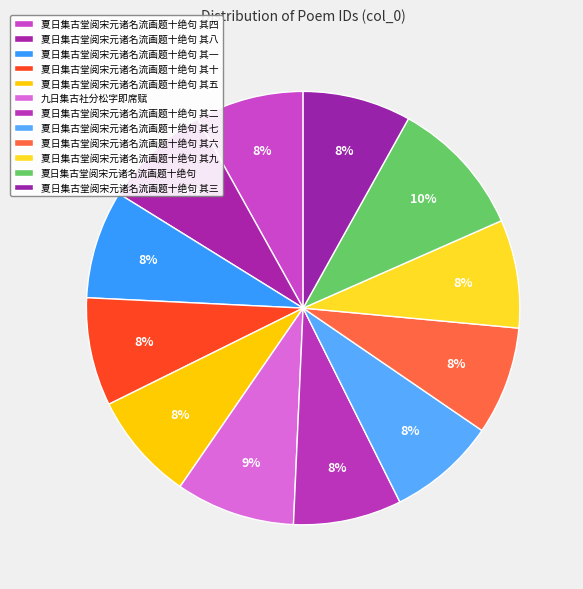

Rank the categories by value from lowest to highest.

夏日集古堂阅宋元诸名流画题十绝句 其一, 夏日集古堂阅宋元诸名流画题十绝句 其二, 夏日集古堂阅宋元诸名流画题十绝句 其三, 夏日集古堂阅宋元诸名流画题十绝句 其四, 夏日集古堂阅宋元诸名流画题十绝句 其五, 夏日集古堂阅宋元诸名流画题十绝句 其六, 夏日集古堂阅宋元诸名流画题十绝句 其七, 夏日集古堂阅宋元诸名流画题十绝句 其八, 夏日集古堂阅宋元诸名流画题十绝句 其九, 夏日集古堂阅宋元诸名流画题十绝句 其十, 九日集古社分松字即席赋, 夏日集古堂阅宋元诸名流画题十绝句